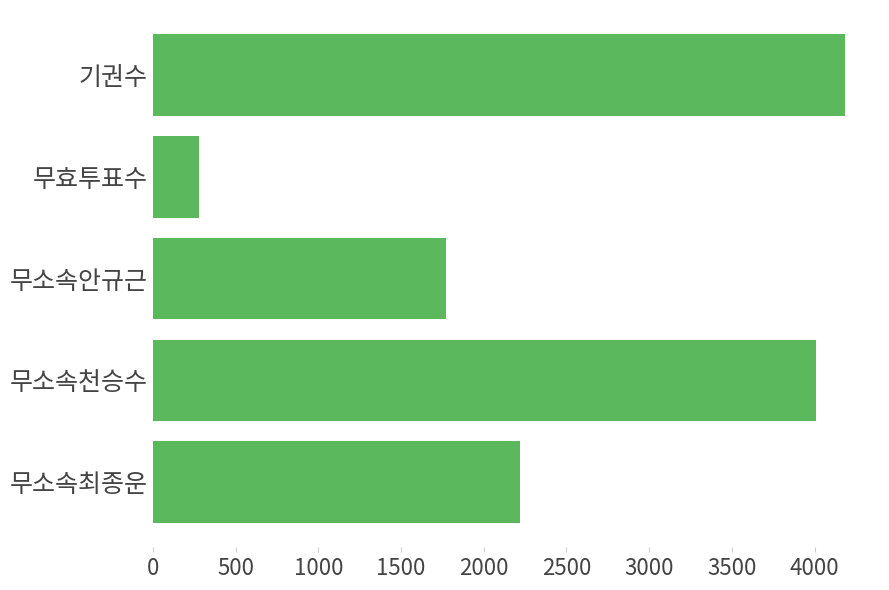

Between 기권수 and 무소속최종운, which is larger?

기권수